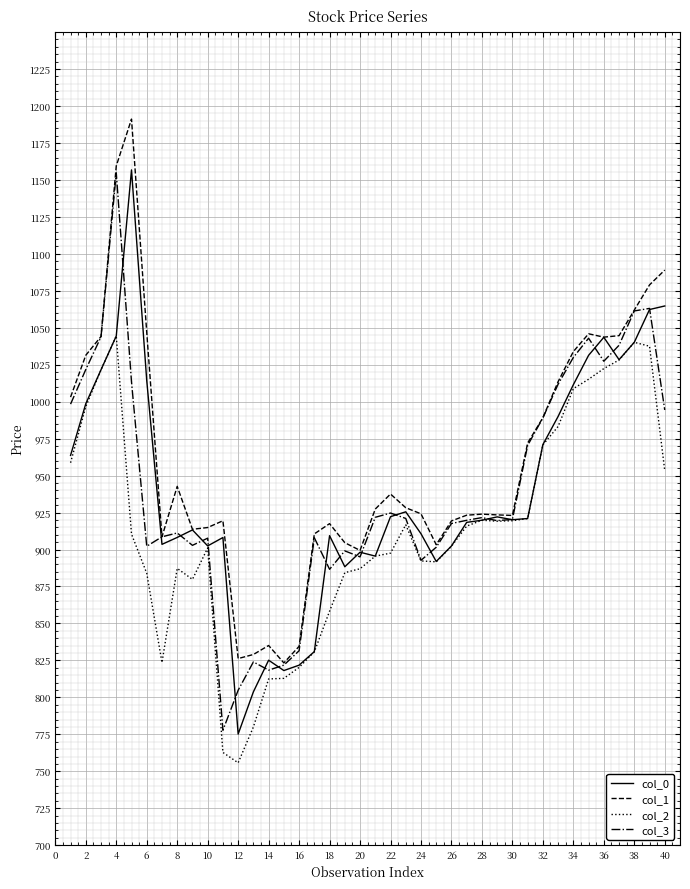

How many lines are shown in the chart?

4